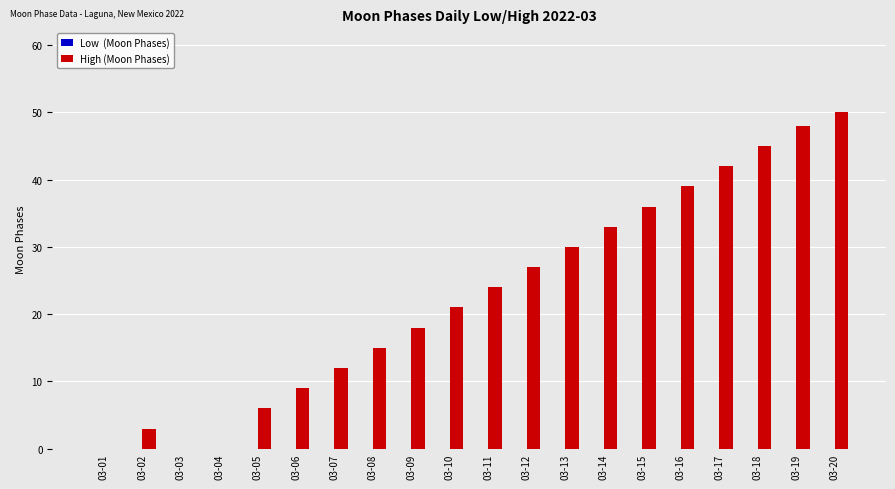

True or false: the data shows 51 at 03-16.

False